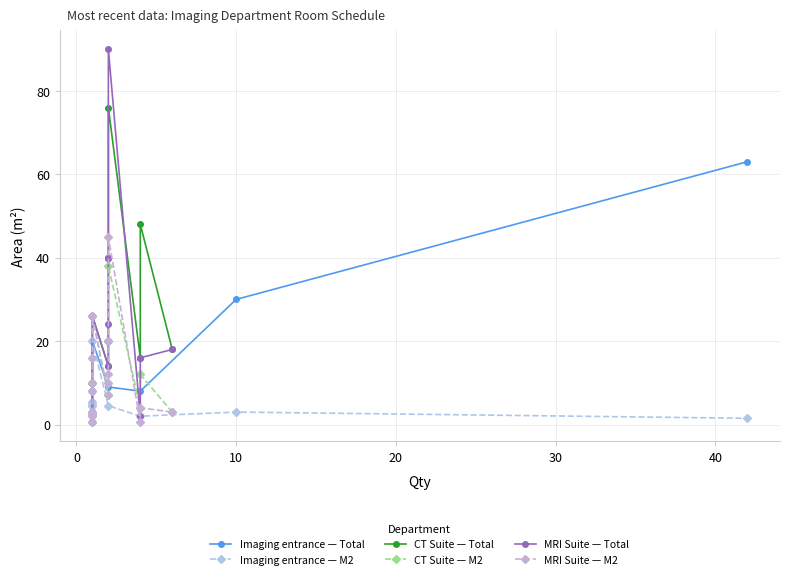

Does the chart display data point markers on the line(s)?

Yes